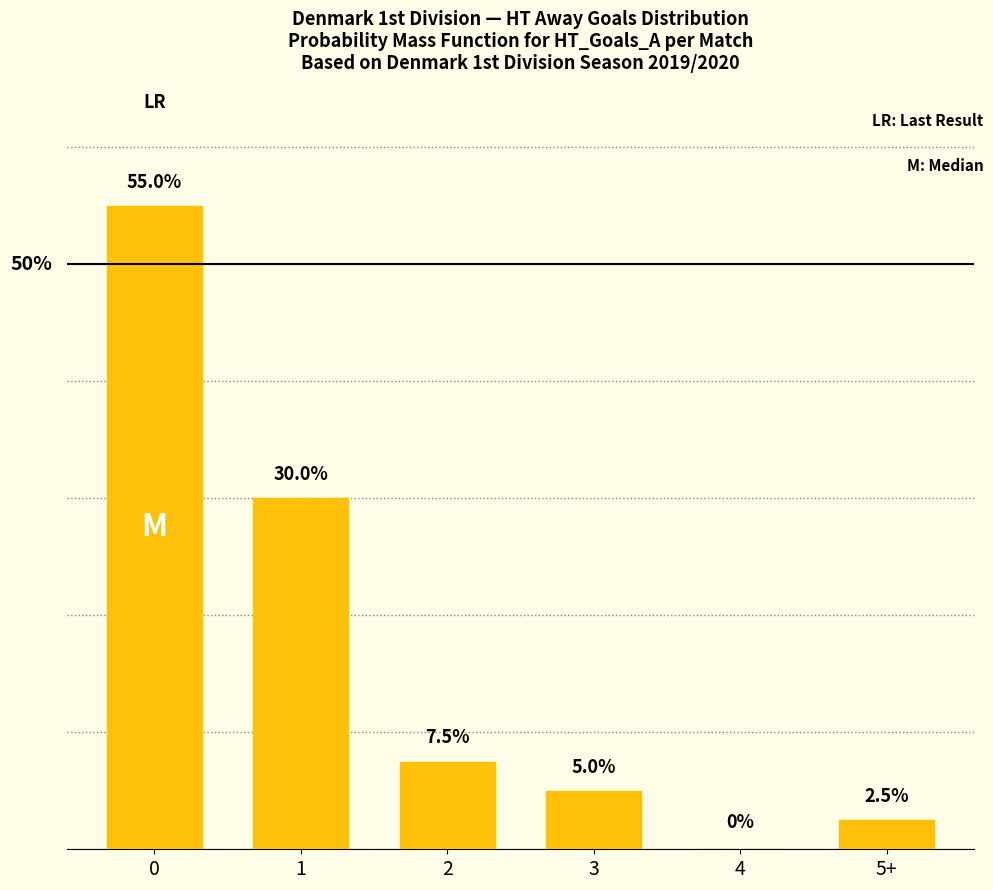

Rank the categories by value from lowest to highest.

4, 5+, 3, 2, 1, 0